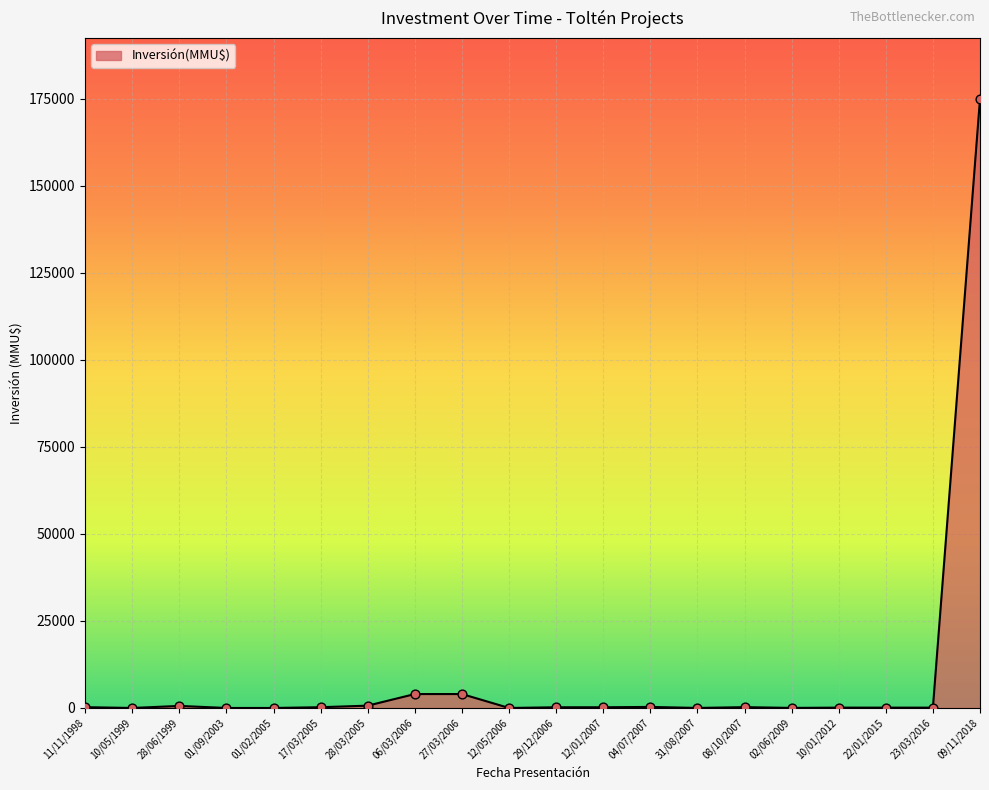

What is the ratio of the value at 17/03/2005 to the value at 27/03/2006?

0.1